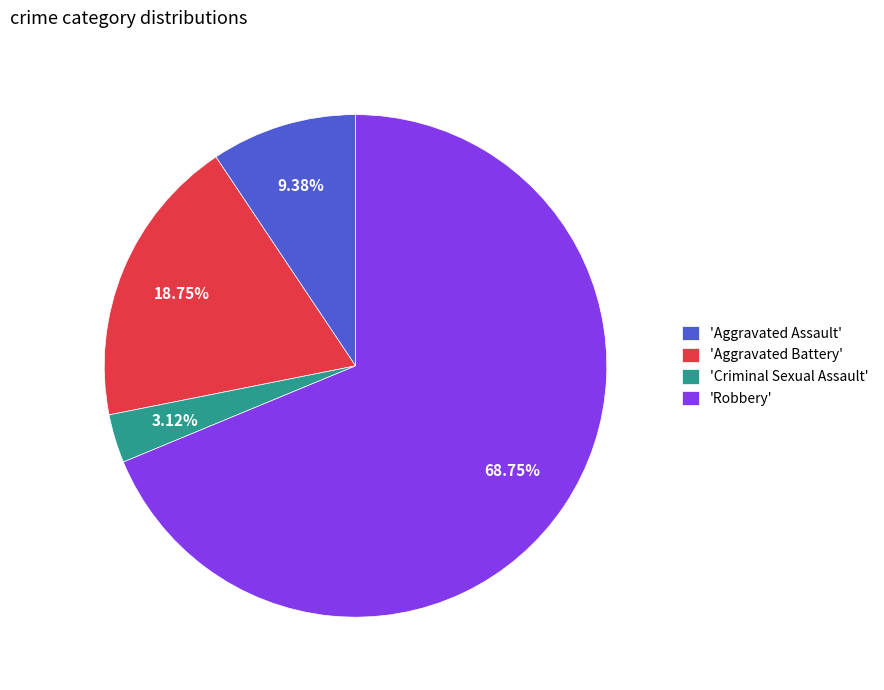

Is the sum of 'Aggravated Assault' and 'Criminal Sexual Assault' greater than half?

No